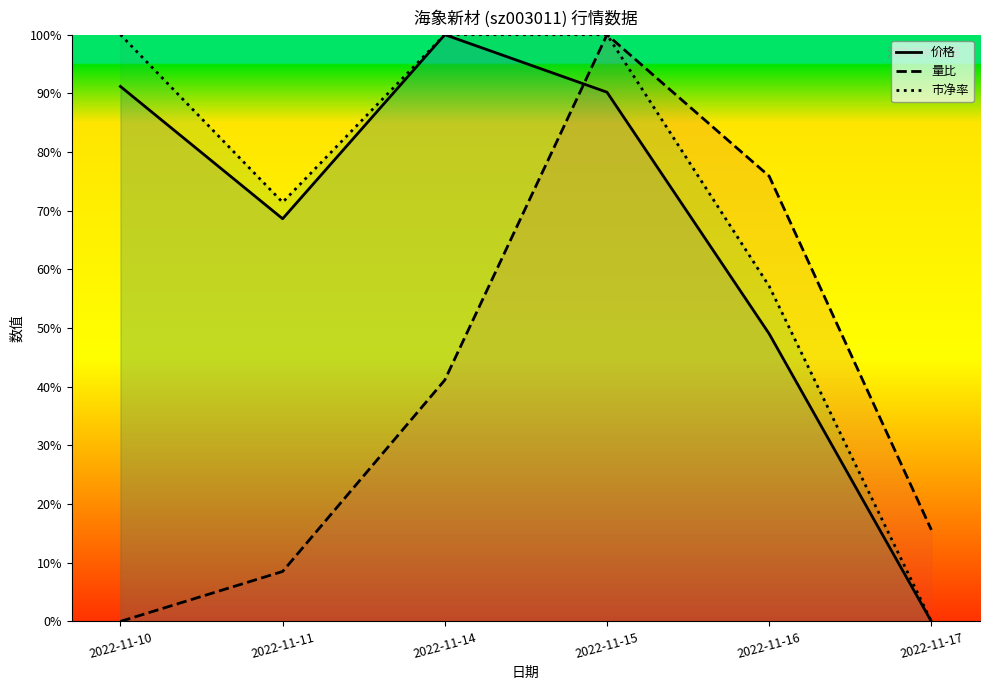

Which category has the highest value in the 量比 series?

2022-11-15